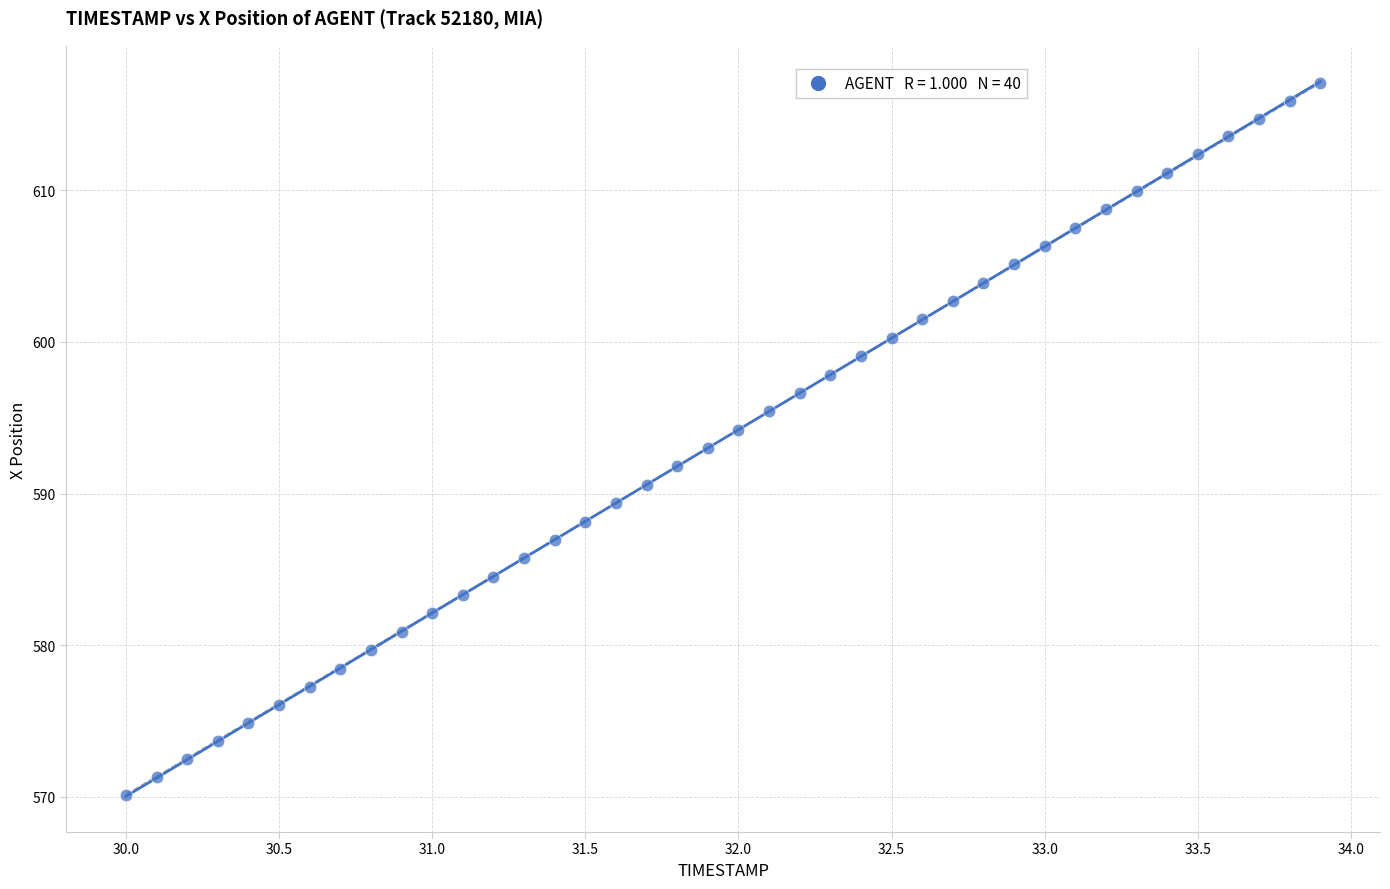

What is the range of X values (max minus min)?

3.9